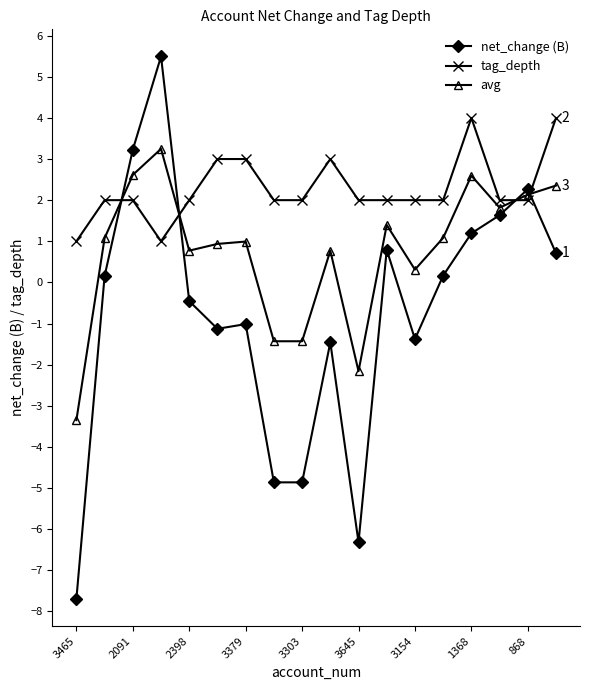

What is the minimum value for net_change (B)?

-7.7